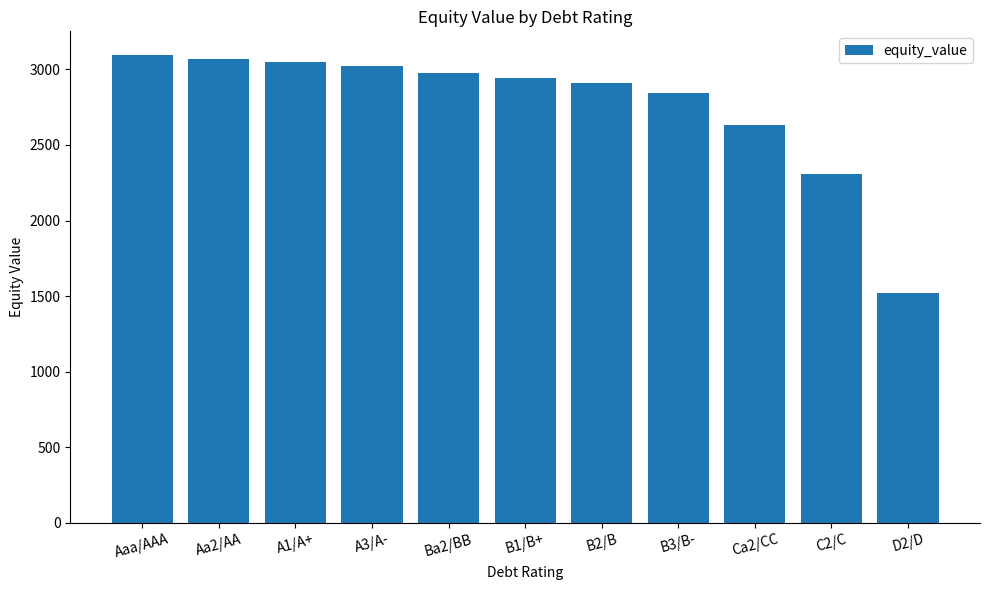

What is the sum of the values at B2/B and Ba2/BB?

5885.2